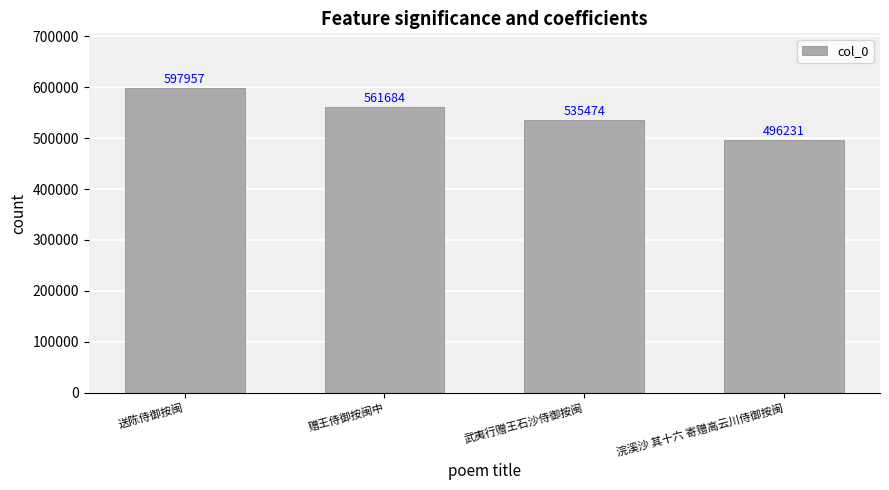

The chart shows a value of 894556 at 赠王侍御按闽中. True or false?

False